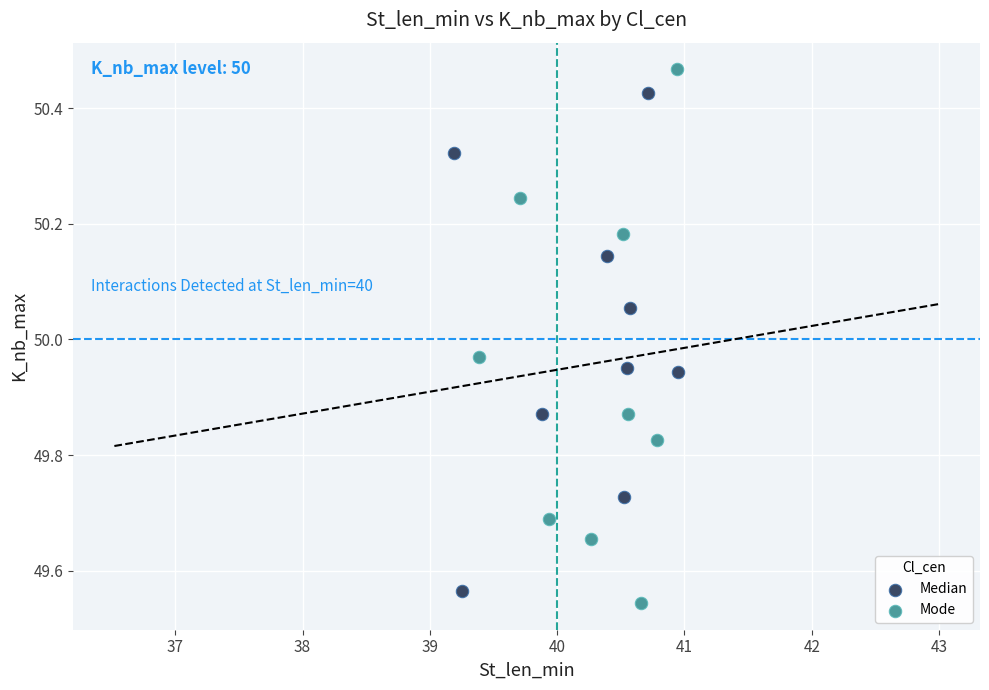

What are all the series names shown in the legend?

Median, Mode